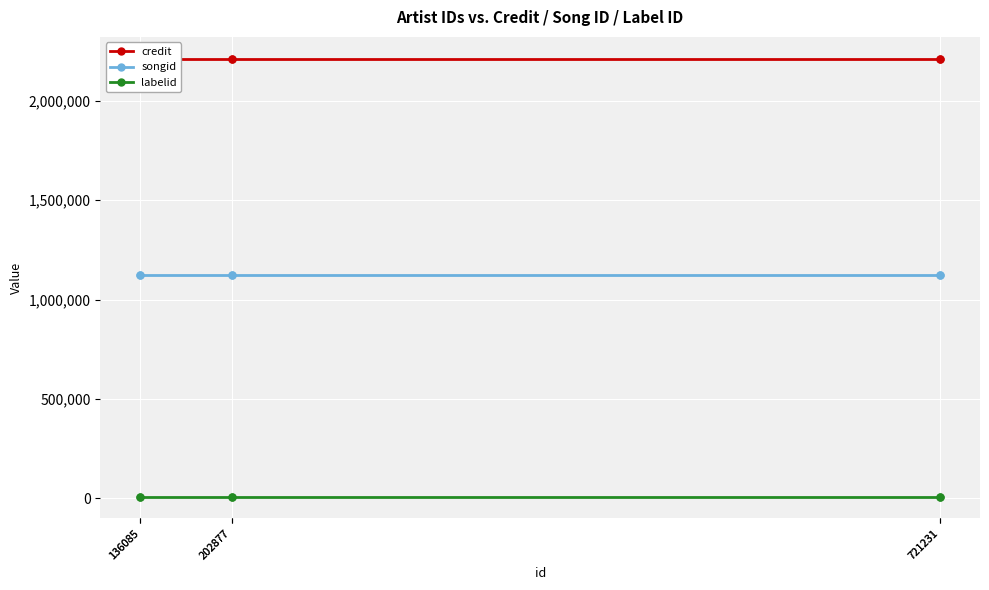

Which series changed the most between 721231 and 136085?

credit